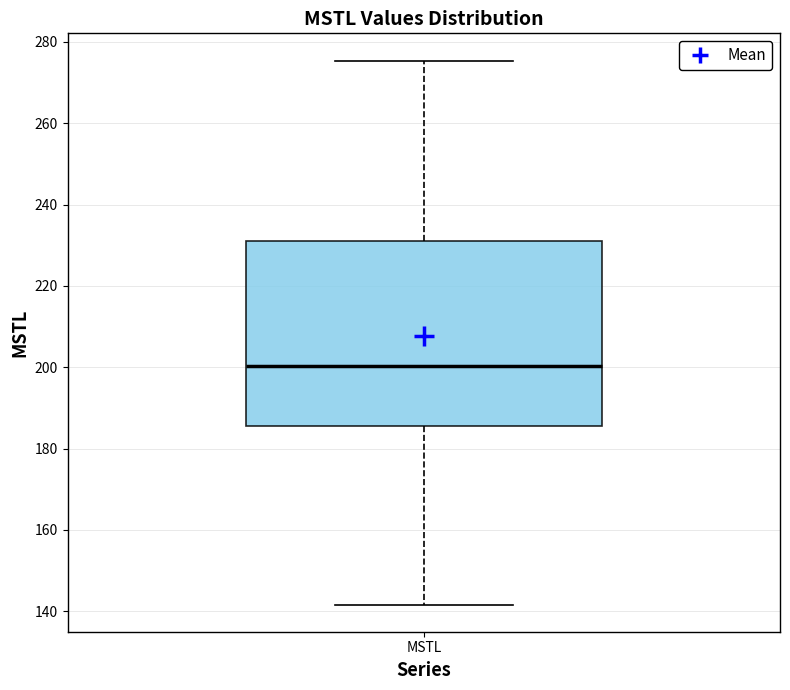

Read this box plot against the y-axis: the position of the median line, the range covered by the box, and the ends of both whiskers. The values are not printed on the chart, so give them approximately, as read against the axis.

median 200, box 186 to 232, whiskers 142 to 276